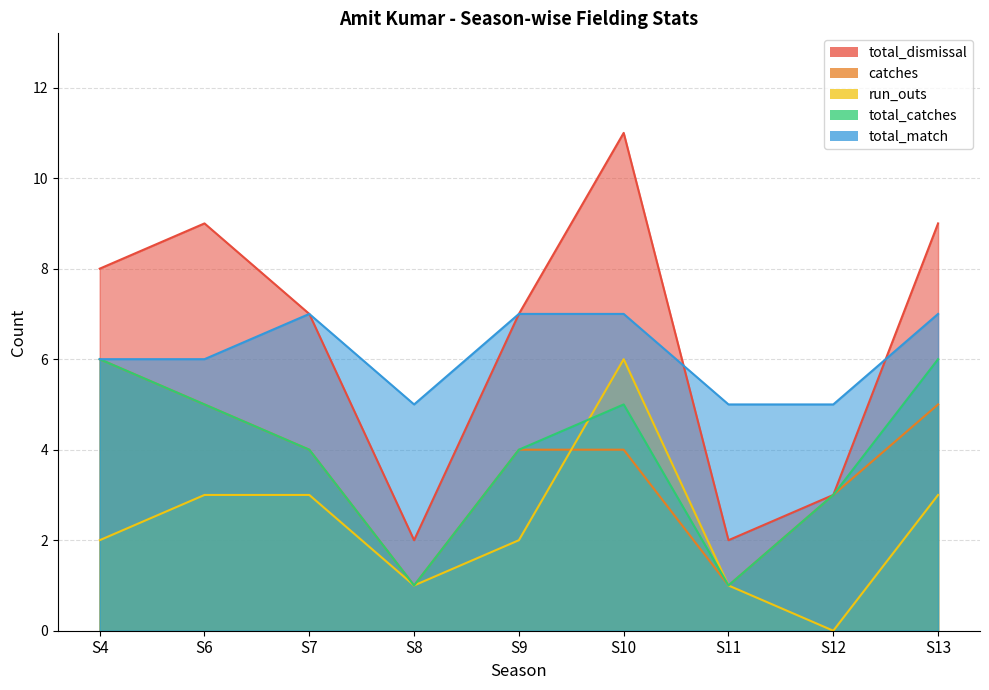

What is the sum of all catches values?

33